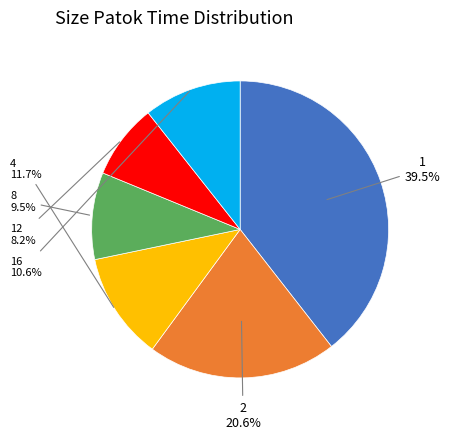

To the nearest percent, what is the difference between the largest and smallest slice percentages?

31%